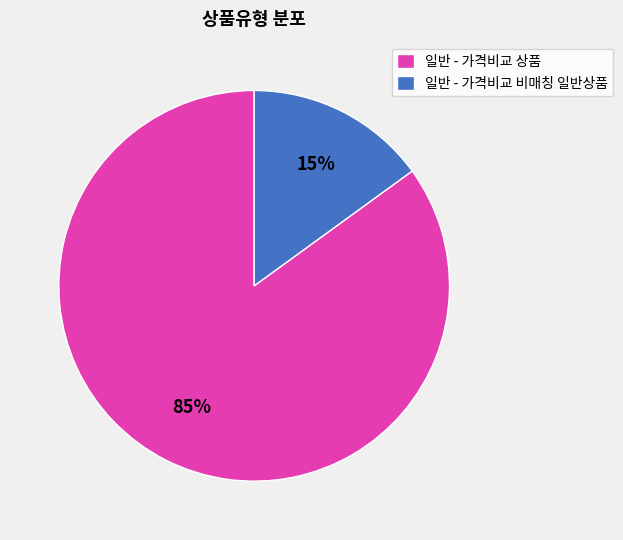

How many slices are in this pie chart?

2